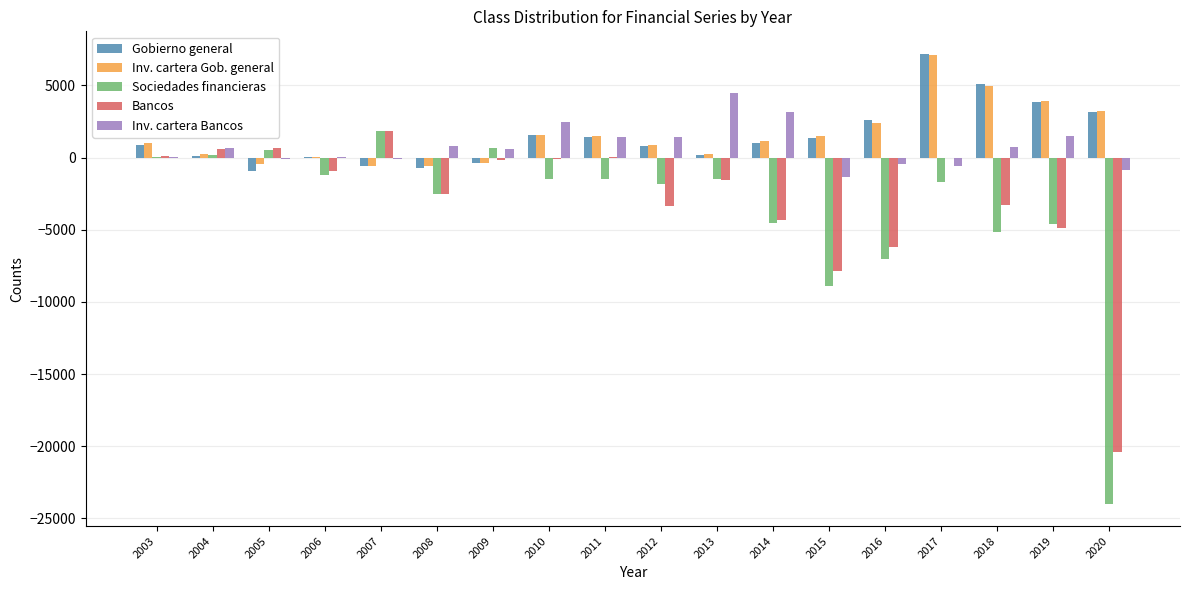

At which category is the sum across all series the highest?

2017